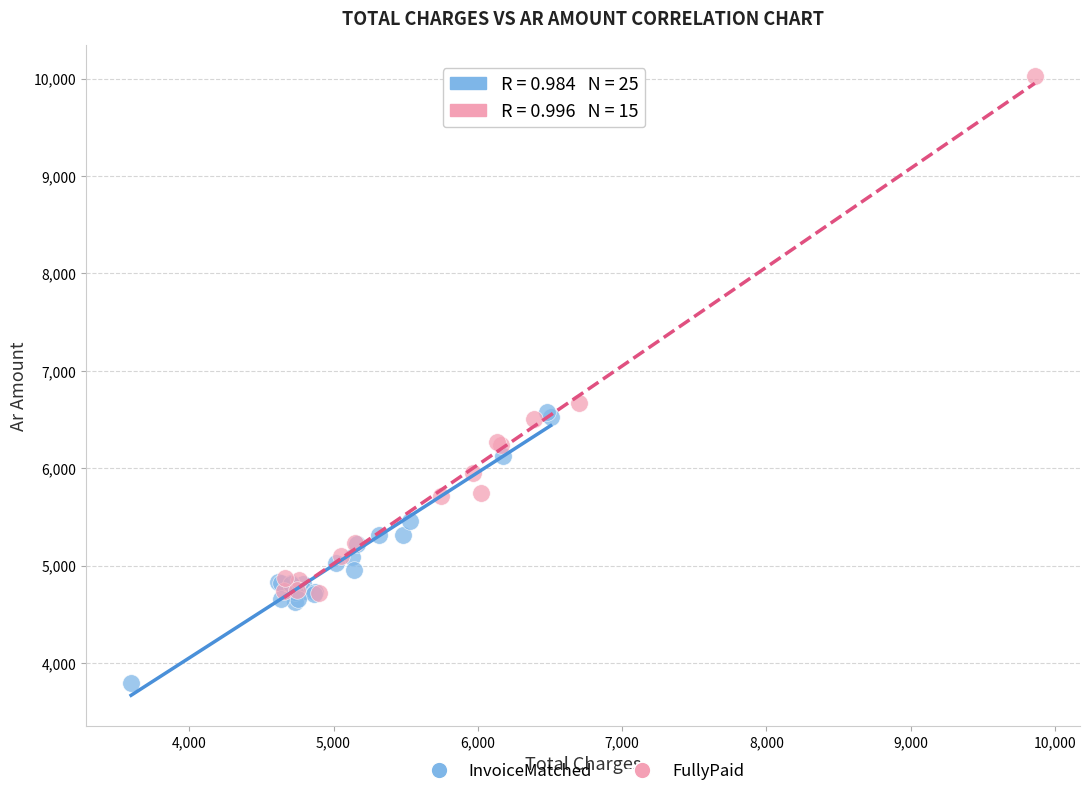

Which series contains the highest Y value?

FullyPaid